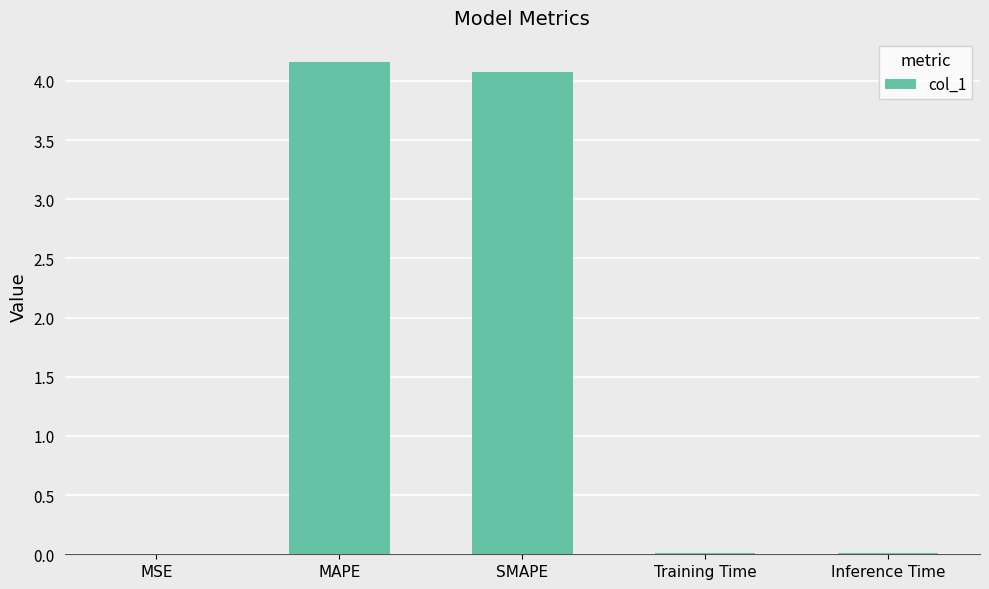

Between SMAPE and MSE, which is larger?

SMAPE